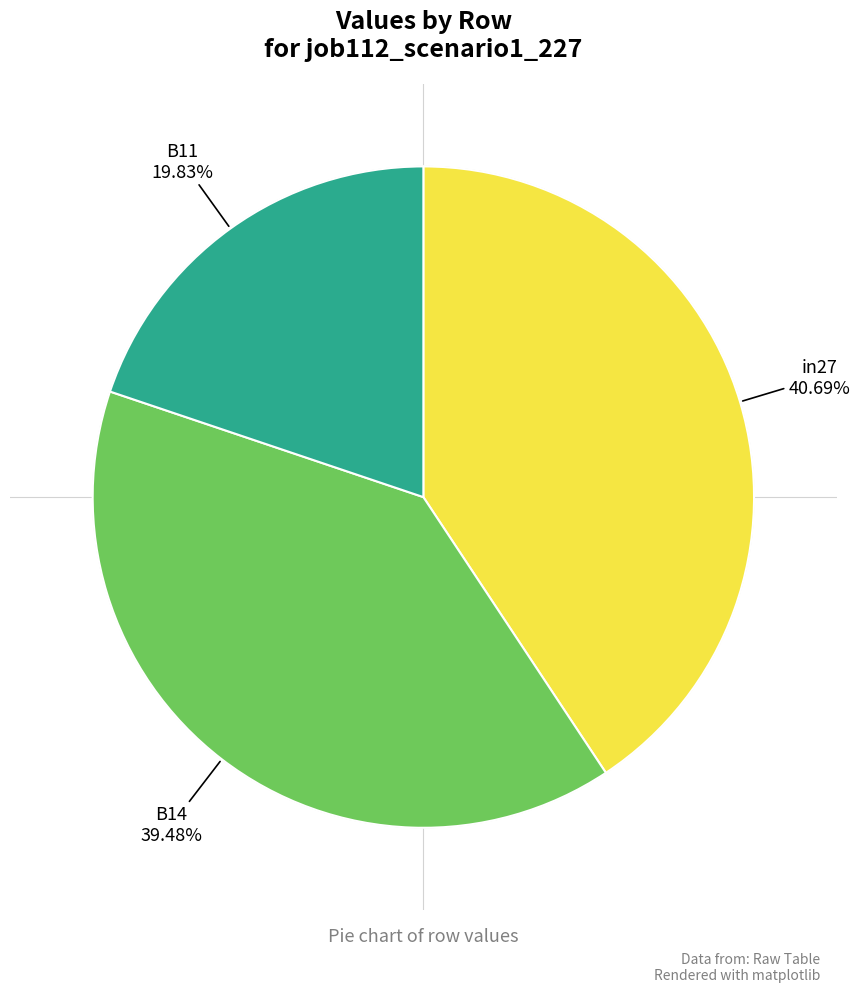

What portion of the pie excludes in27?

59.3%